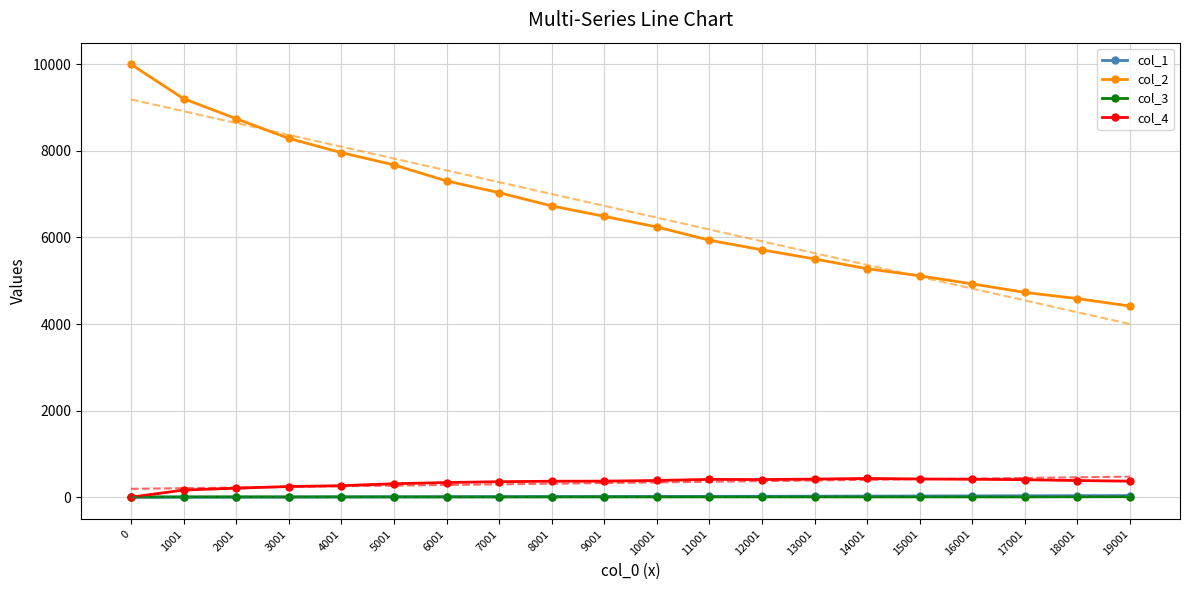

Rank the series by their maximum value, from highest to lowest.

col_2, col_4, col_1, col_3